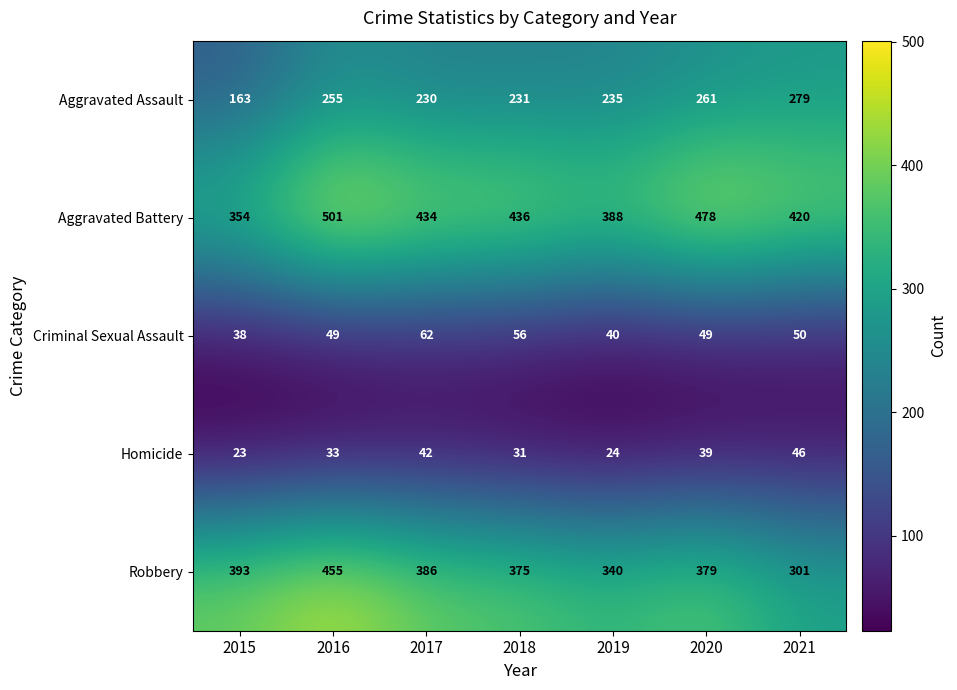

Rank the series at 2020 from highest to lowest value.

Aggravated Battery, Robbery, Aggravated Assault, Criminal Sexual Assault, Homicide